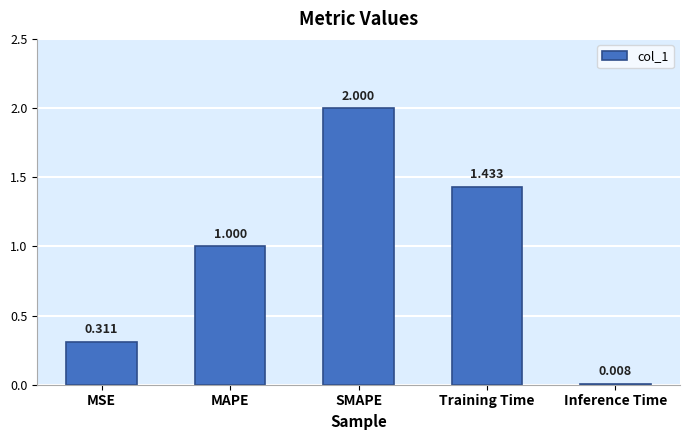

What is the difference between the second highest and second lowest values?

1.1